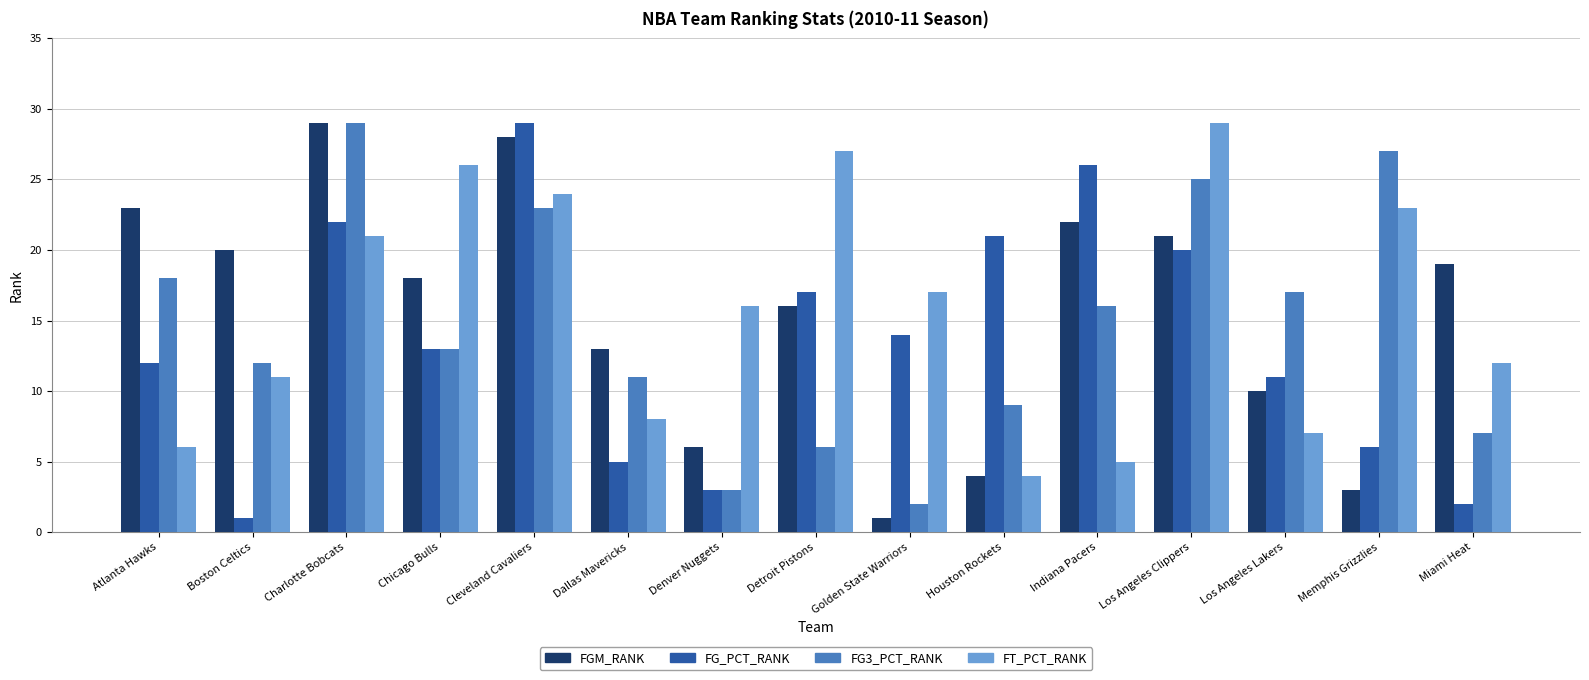

What position from the right is Dallas Mavericks?

10